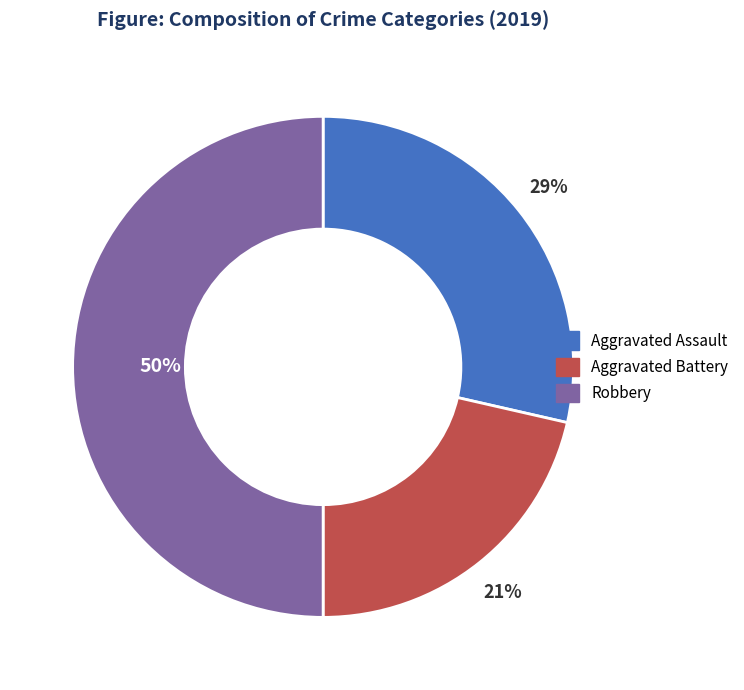

To the nearest percent, what is the difference between the largest and smallest slice percentages?

29%